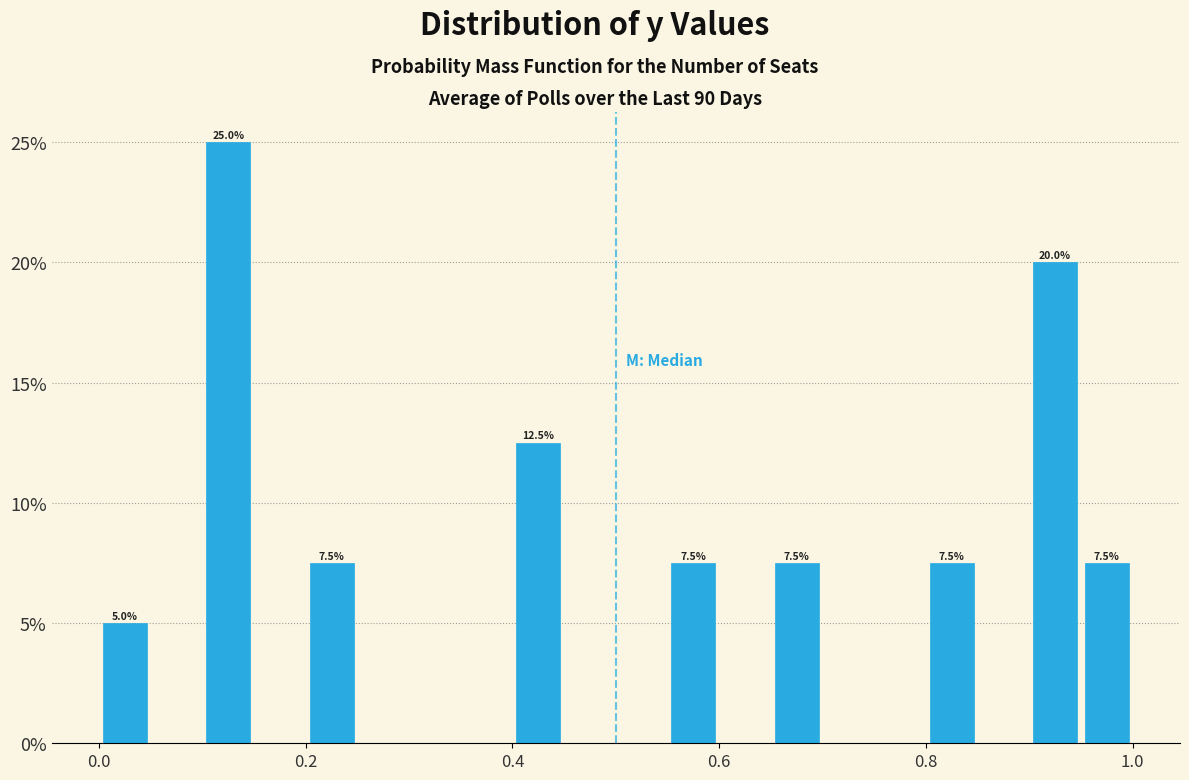

Read against the x-axis, roughly where is the centre of the tallest bar?

0.12